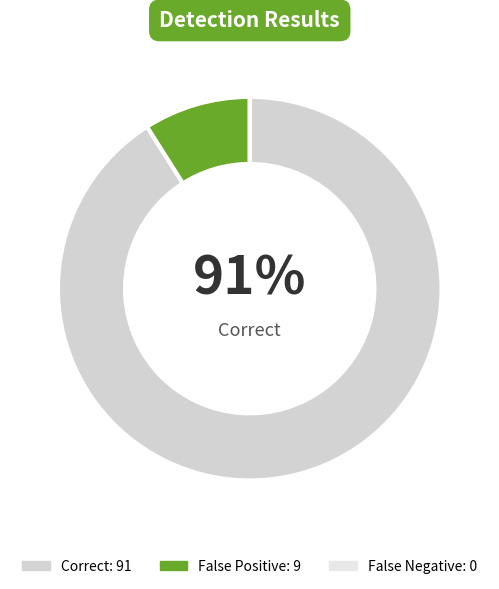

To the nearest percent, what is the difference between the largest and smallest slice percentages?

91%